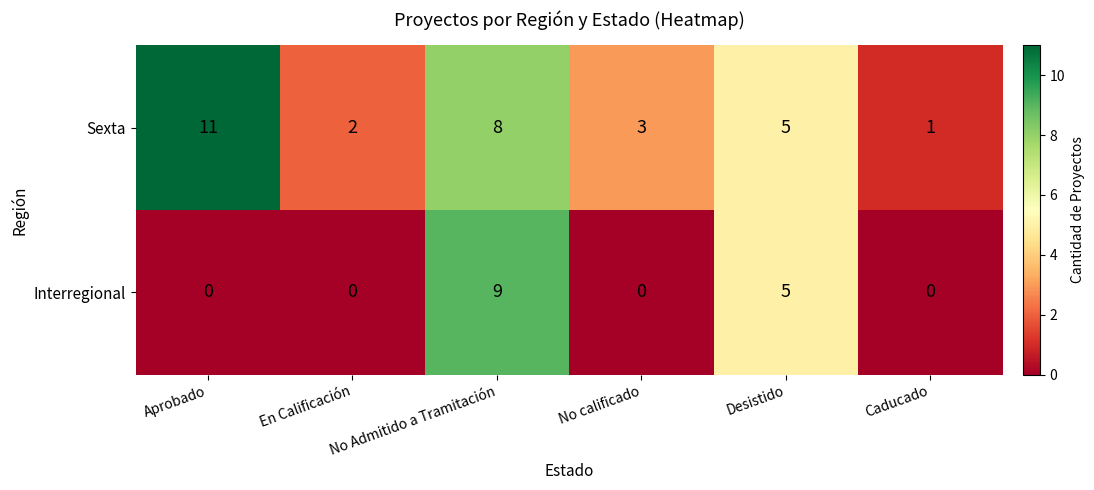

What is the average value of the Sexta series?

5